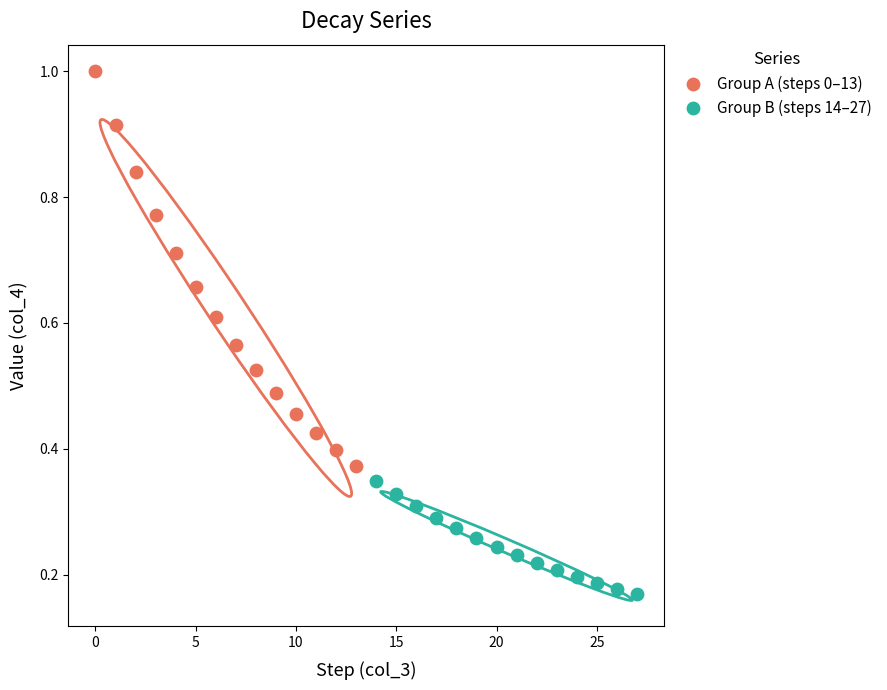

What are all the series names shown in the legend?

Group A (steps 0–13), Group B (steps 14–27)